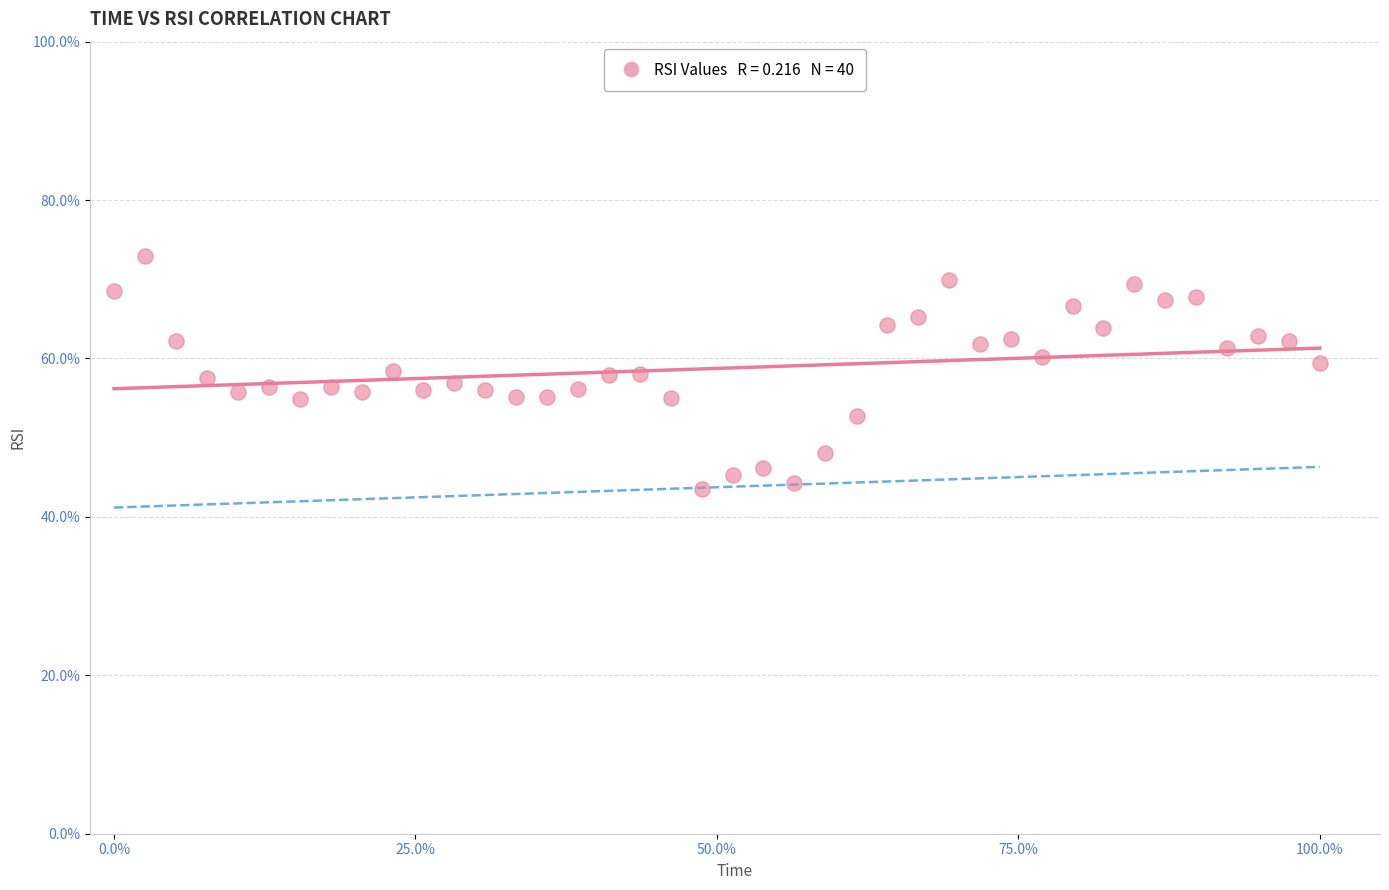

What is the range of Y values (max minus min)?

29.5